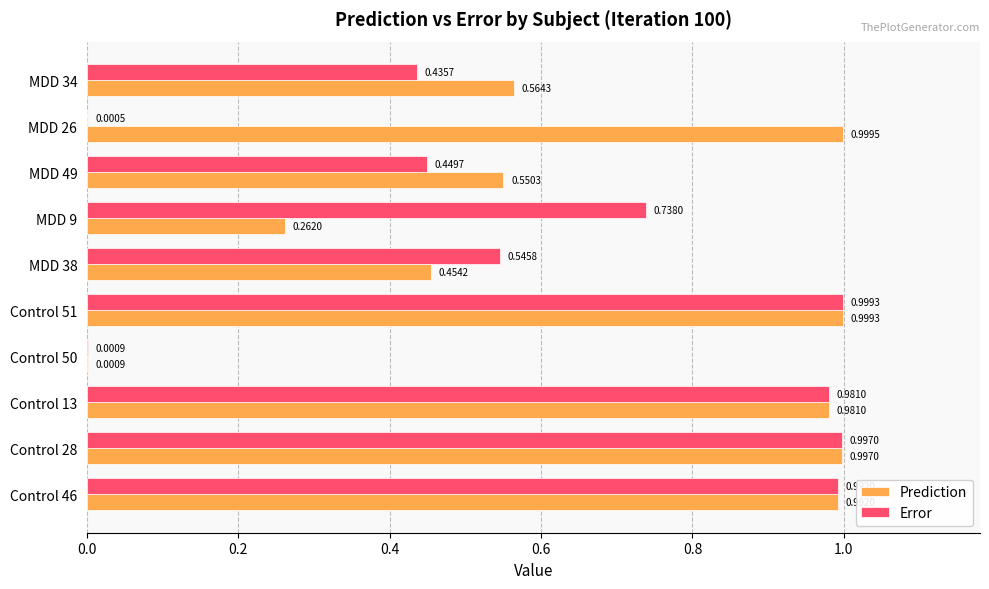

Which series has the largest total across all categories?

Prediction